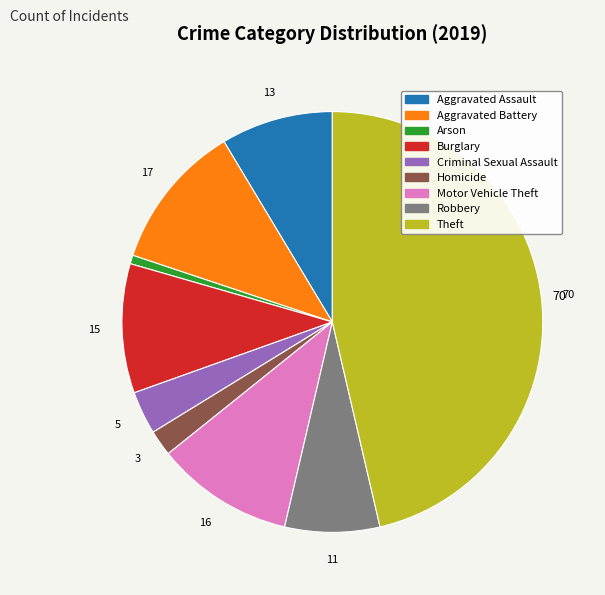

Which category has the smallest portion of the pie?

Arson